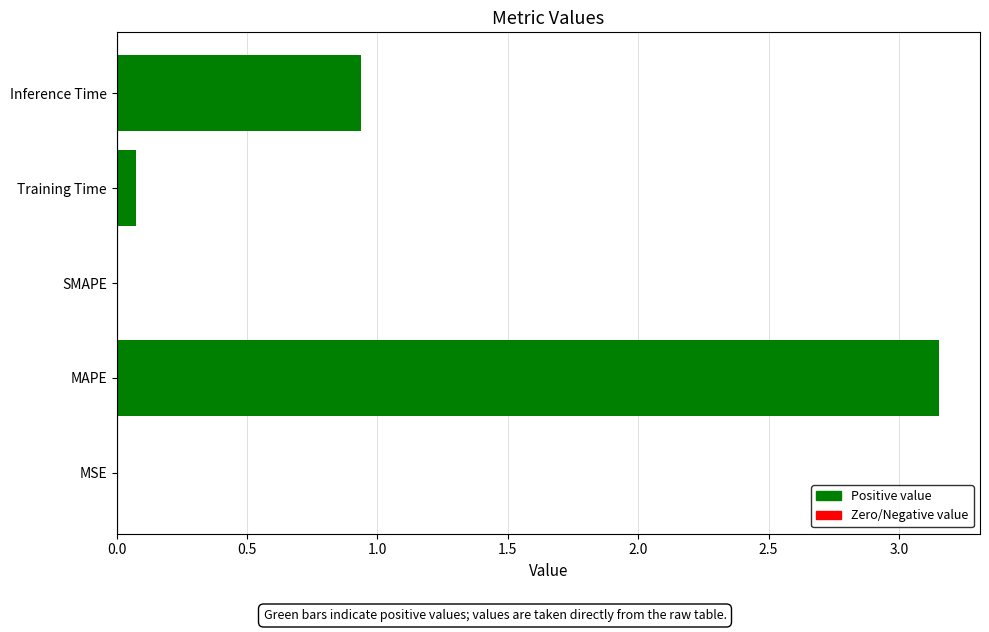

The value at SMAPE is 2.0. True or false?

False